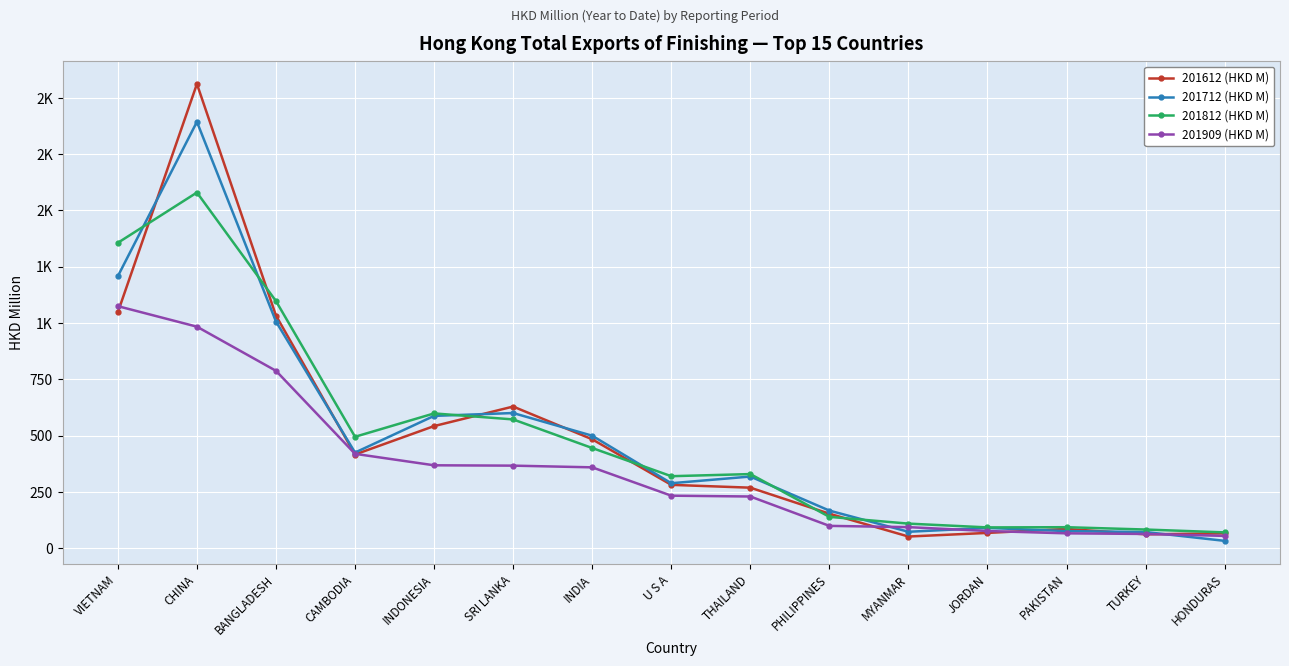

Rank the series at SRI LANKA from lowest to highest value.

201909 (HKD M), 201812 (HKD M), 201712 (HKD M), 201612 (HKD M)